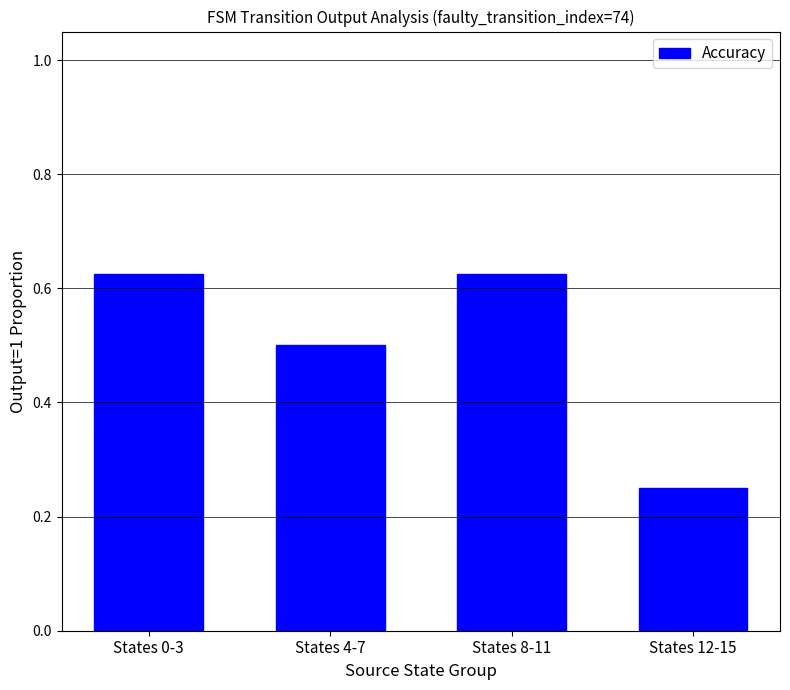

True or false: the data shows 0.5 at States 4-7.

True